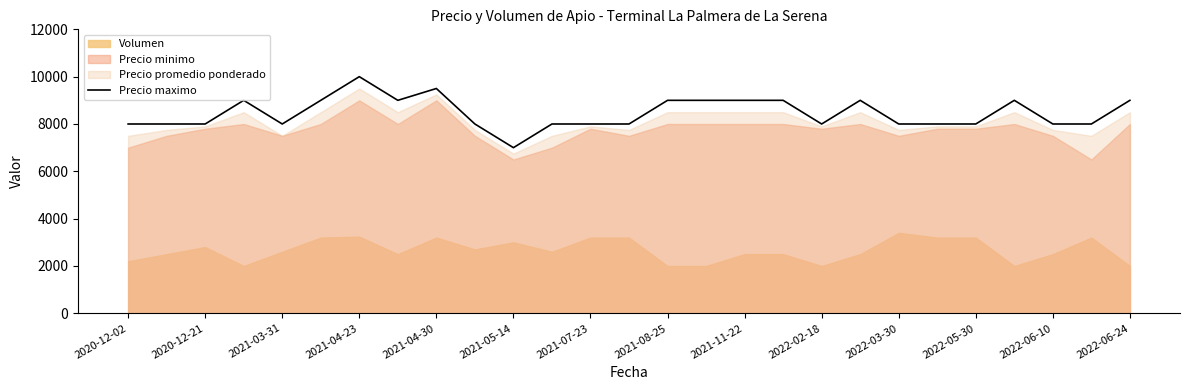

How many data points does each series have?

27